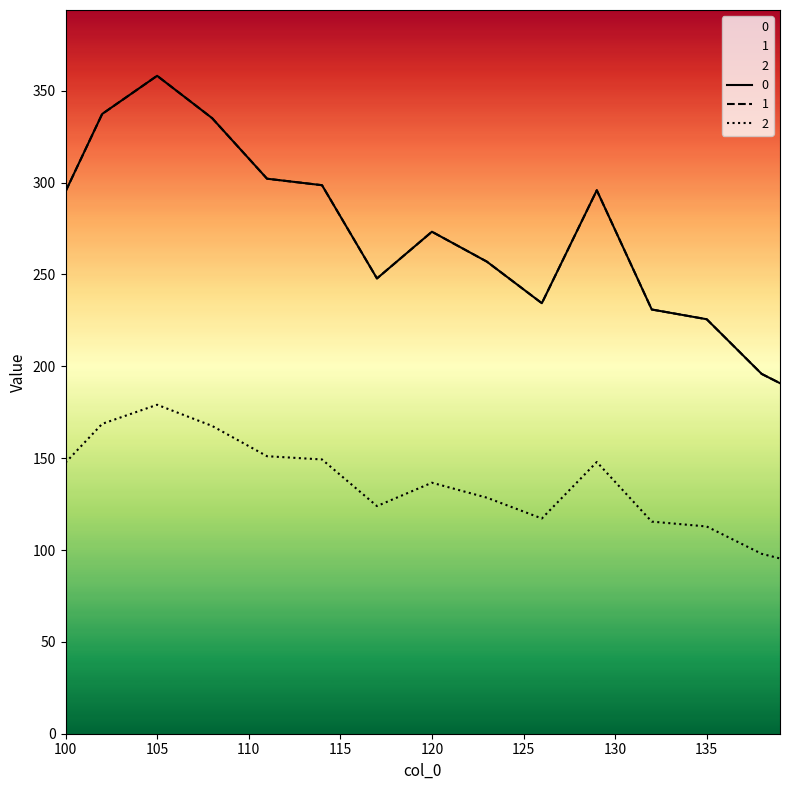

At which label does 0 first exceed 273?

100